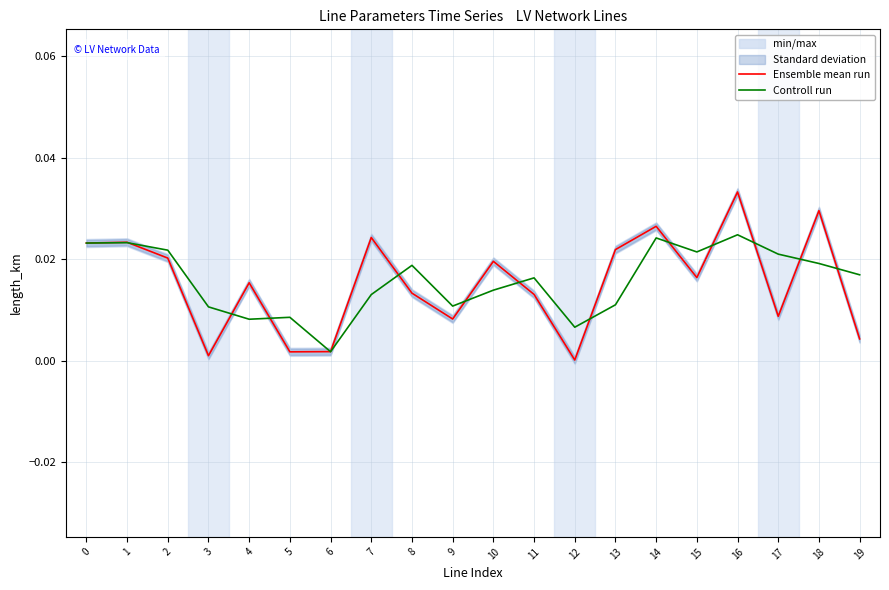

After their last crossing, which series has the higher values: Ensemble mean run or Controll run?

Controll run